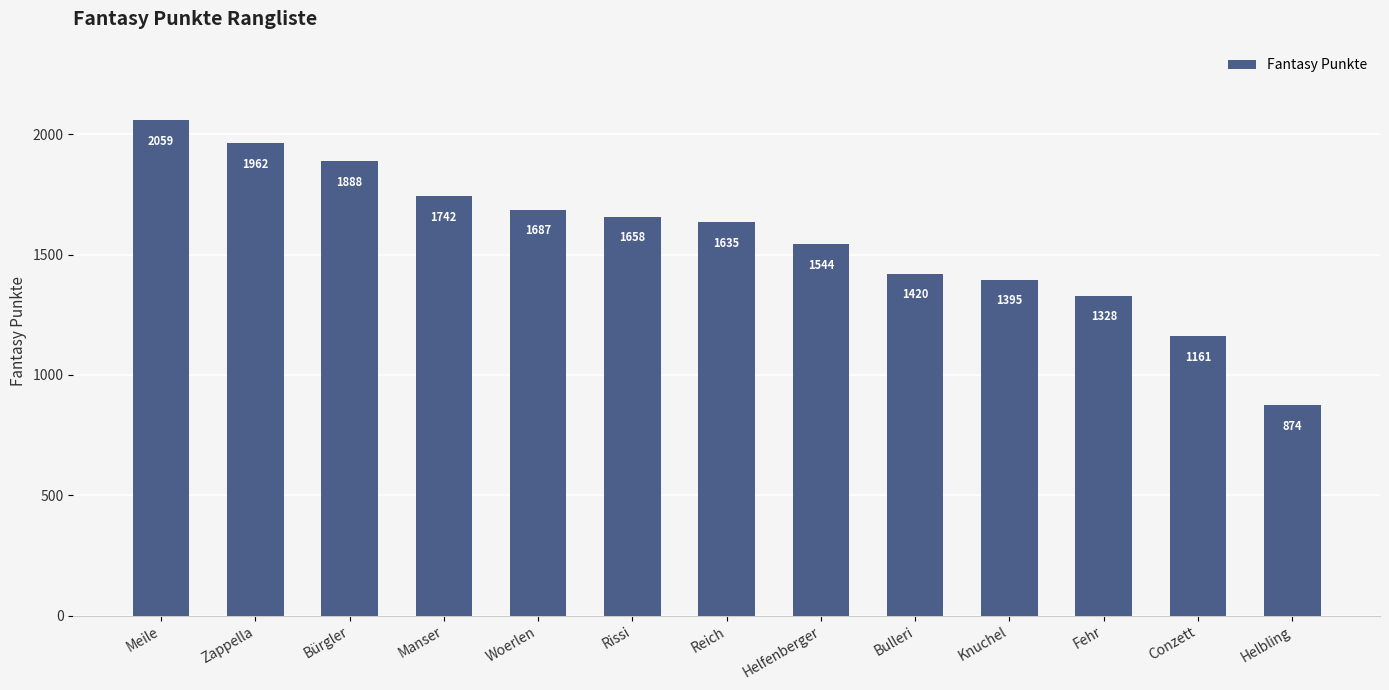

What is the sum of the values at Meile and Reich?

3694